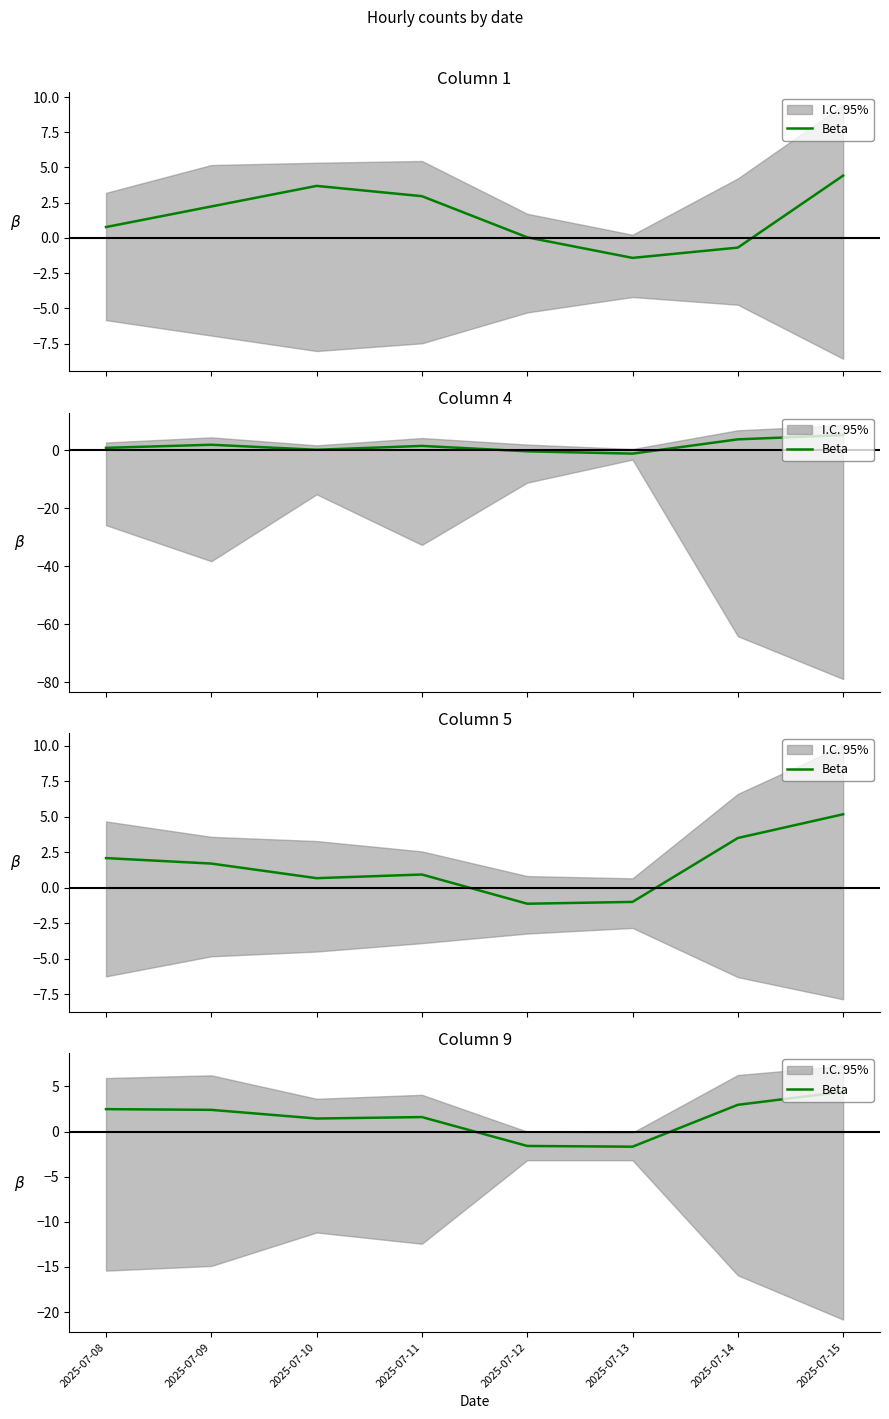

The value at 2025-07-08 is 3.3. True or false?

False